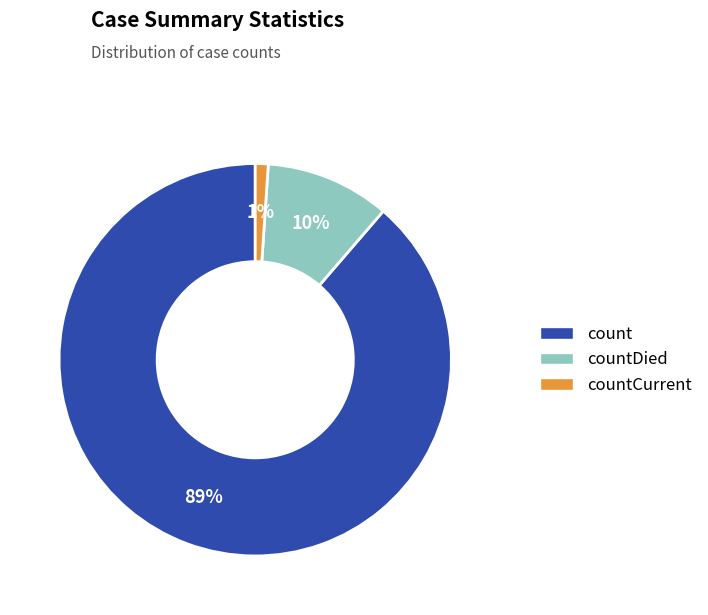

How many slices are in this pie chart?

3